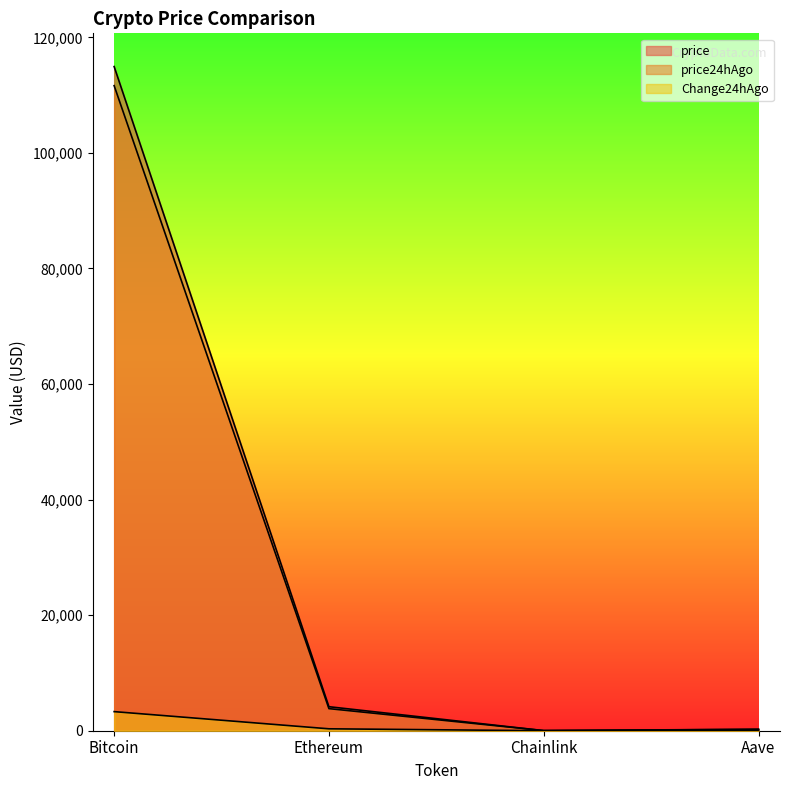

List the series in order of their peak value, highest first.

price, price24hAgo, Change24hAgo